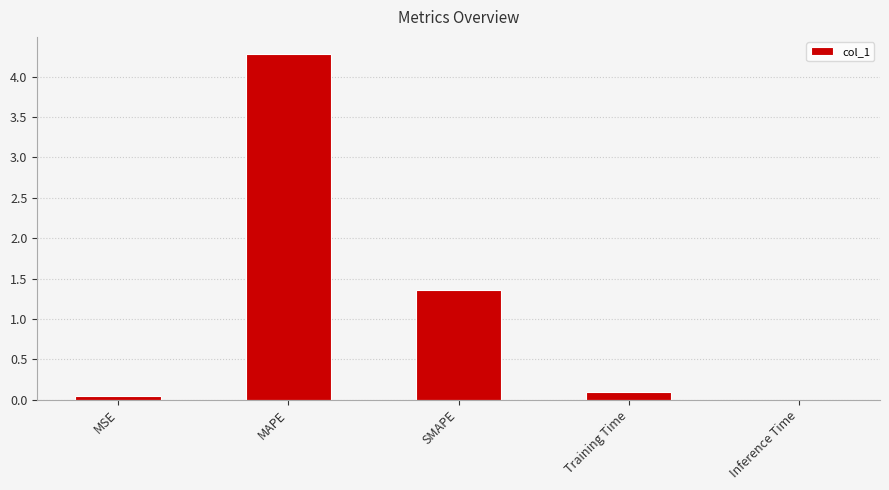

What is the sum of all values?

5.8